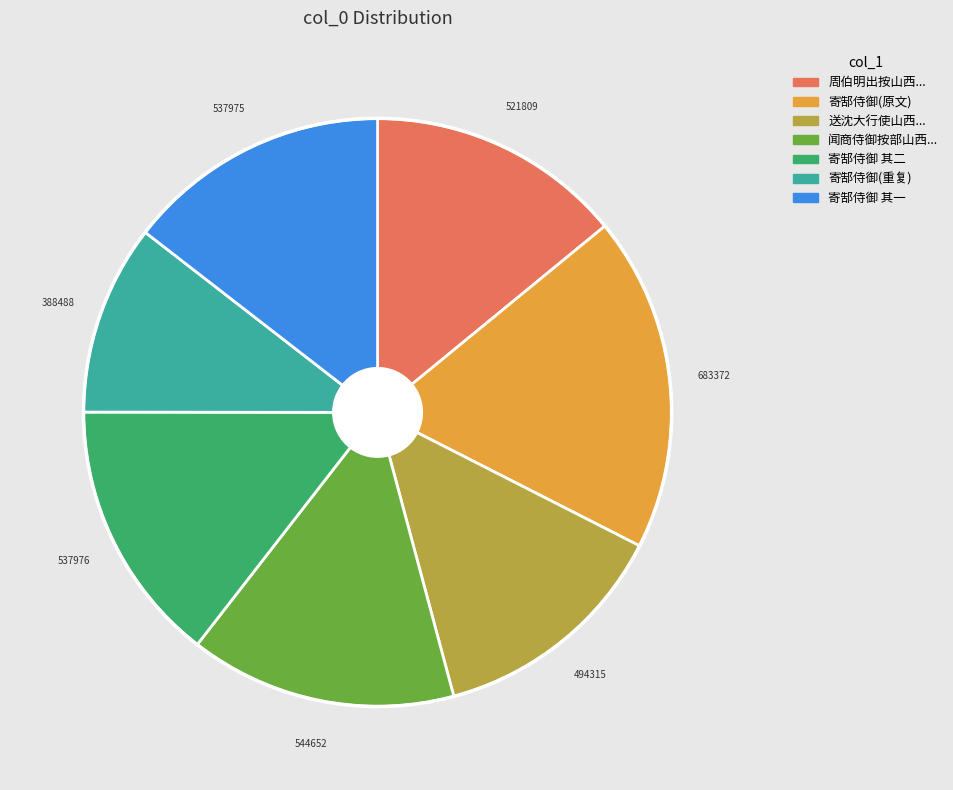

Does any single category account for the majority?

No